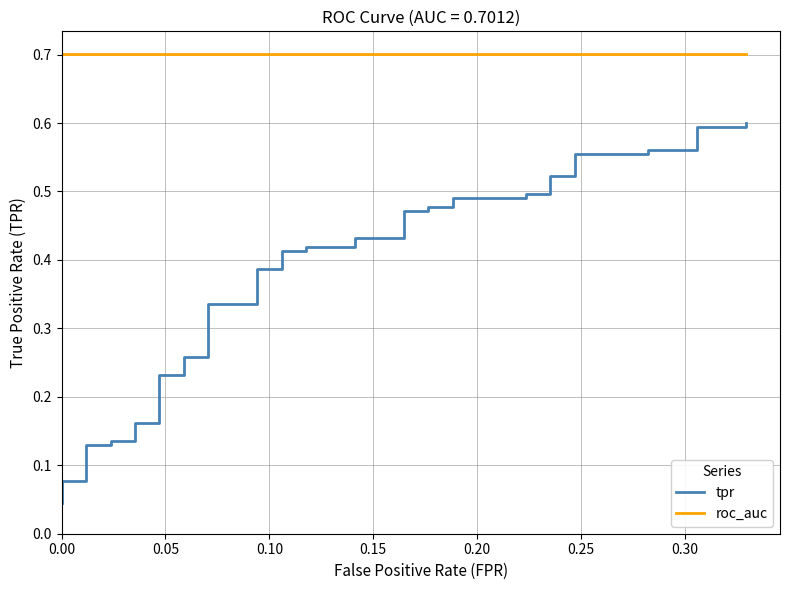

What is the maximum value shown in the chart?

0.7